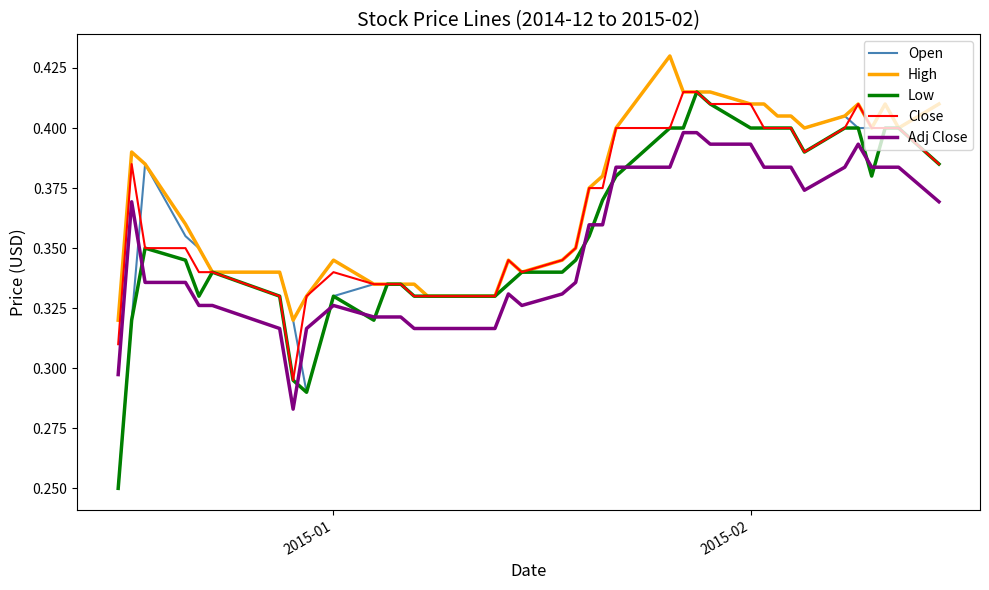

How many lines are shown in the chart?

5